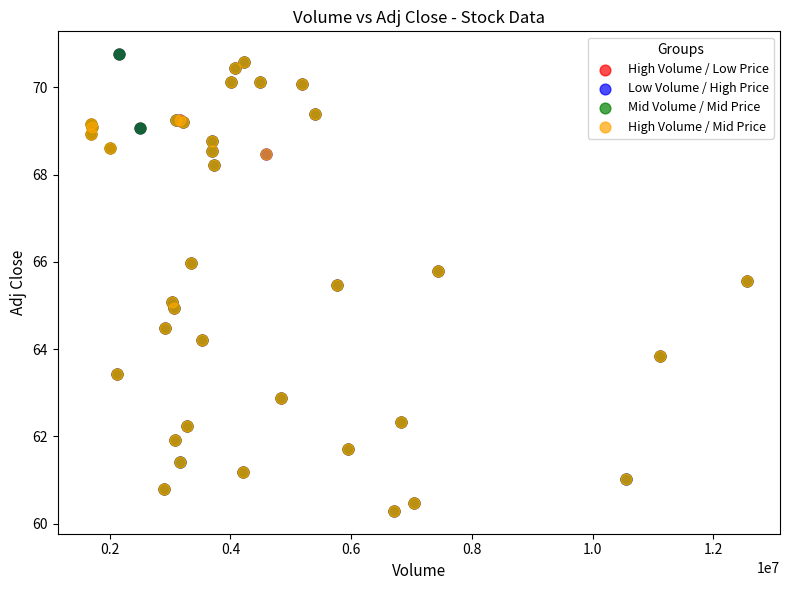

What are all the series names shown in the legend?

High Volume / Low Price, Low Volume / High Price, Mid Volume / Mid Price, High Volume / Mid Price